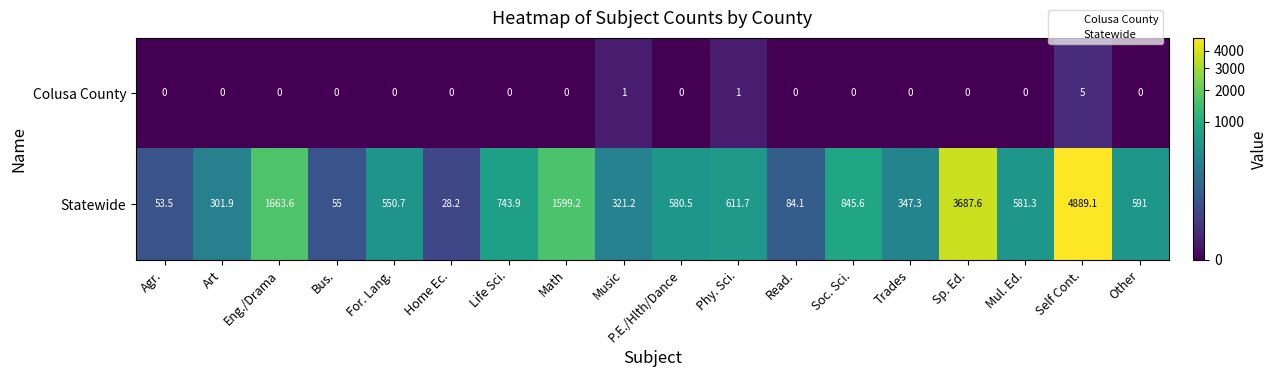

What is the difference between the maximum and second lowest values in the Colusa County series?

5.0